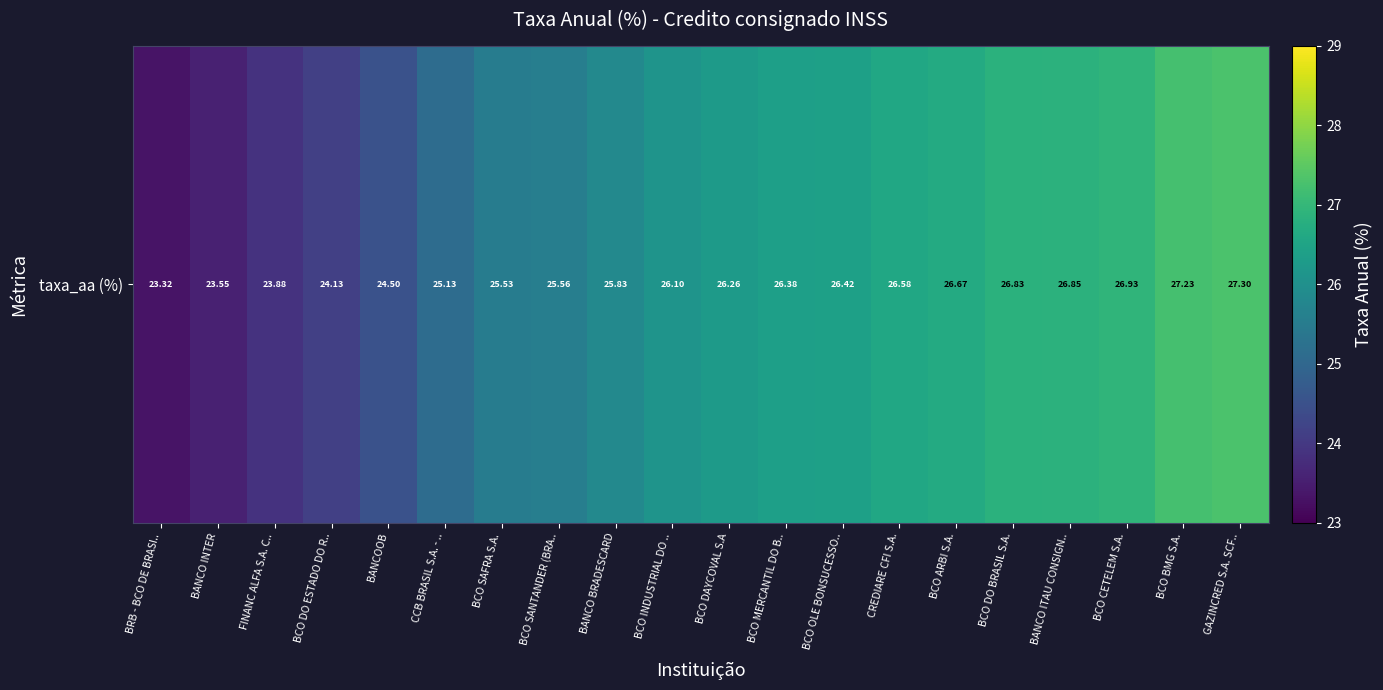

Which label corresponds to the largest value in the chart?

GAZINCRED S.A. SCF..